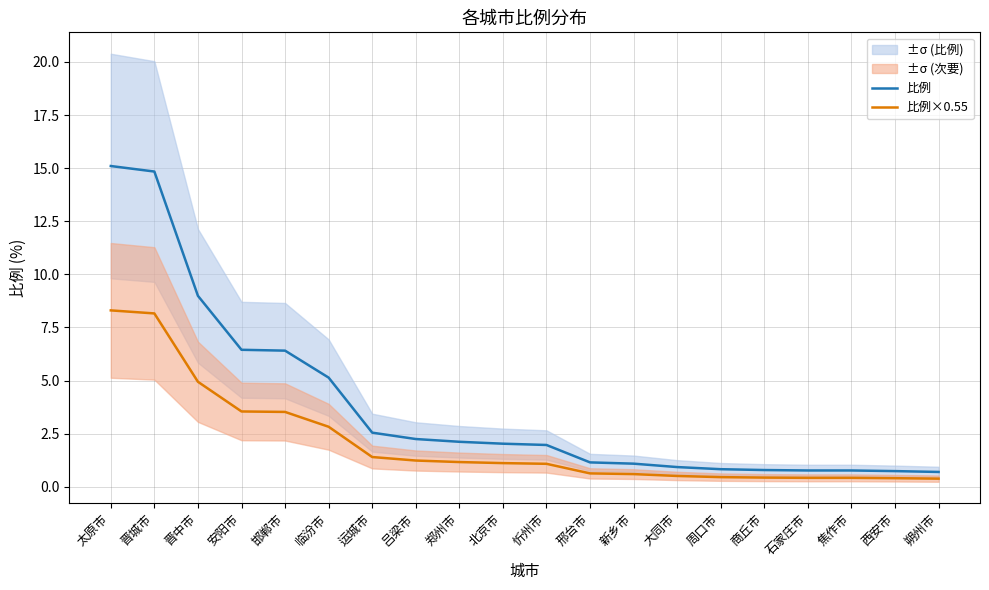

What is the sum of the 比例 values at 晋中市 and 邯郸市?

15.4